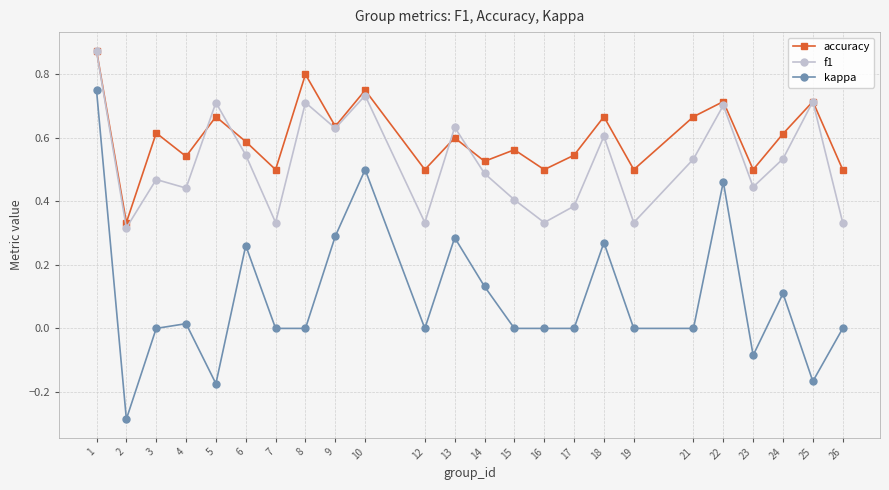

True or false: accuracy and kappa cross at least once.

False